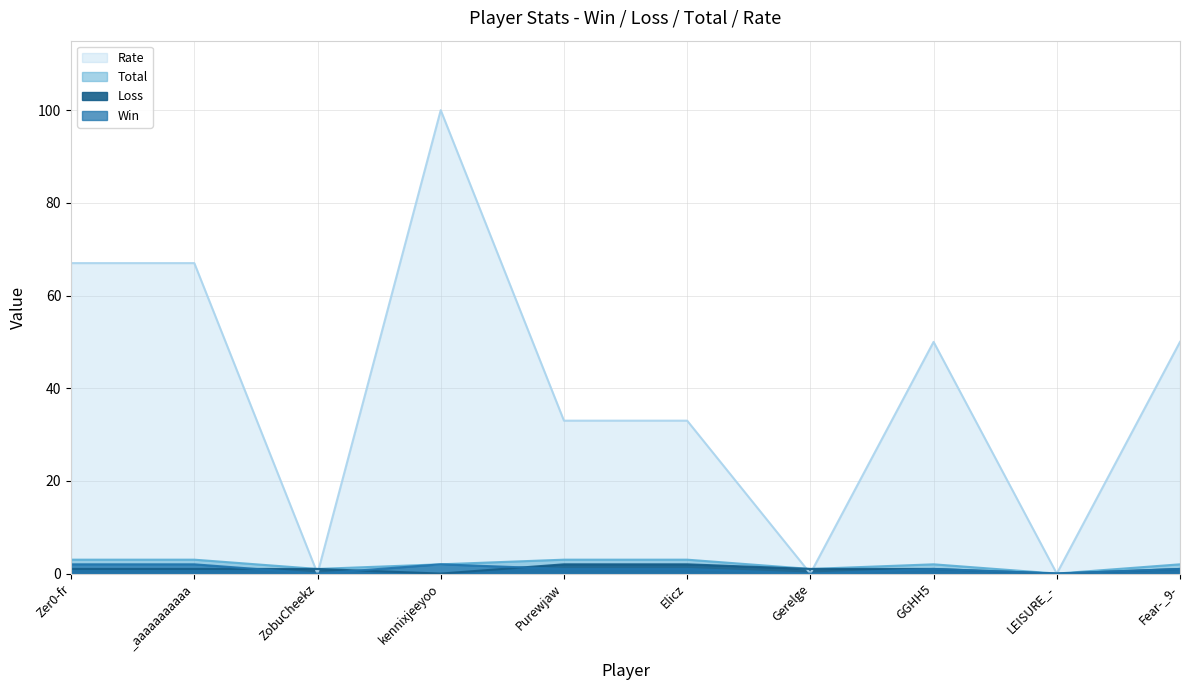

True or false: Win and Rate intersect in this chart.

False